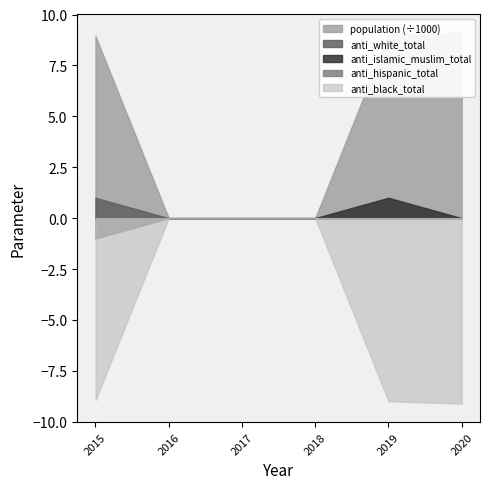

How many interior local peaks does the anti_islamic_muslim_total series have?

1